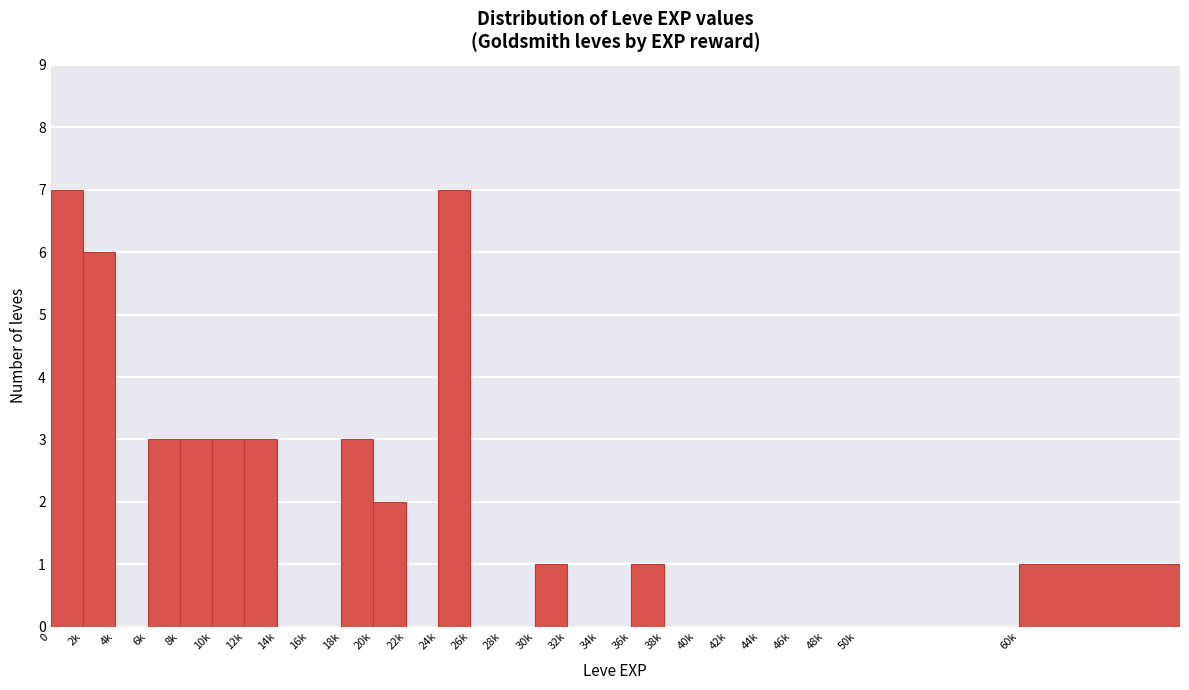

Reading left to right, what are all the values shown in this chart?

0=7	2k=6	4k=0	6k=3	8k=3	10k=3	12k=3	14k=0	16k=0	18k=3	20k=2	22k=0	24k=7	26k=0	28k=0	30k=1	32k=0	34k=0	36k=1	38k=0	40k=0	42k=0	44k=0	46k=0	48k=0	50k=0	60k=1